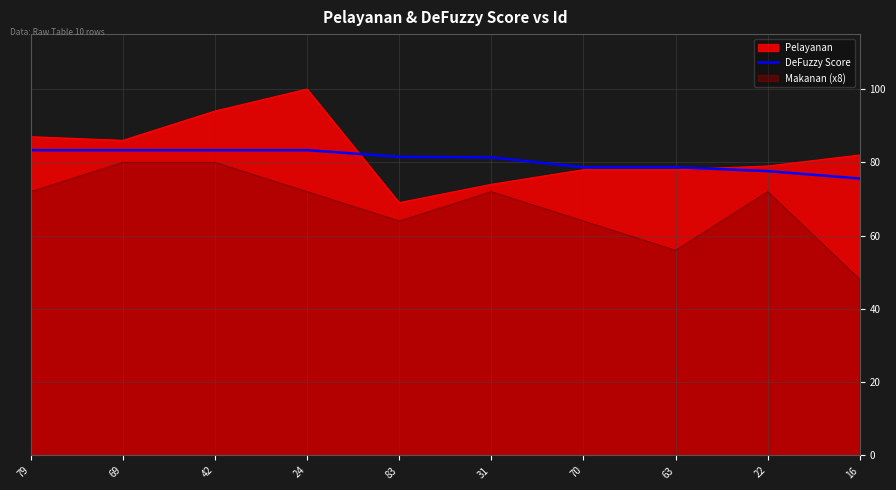

What is the difference between the highest and lowest values at 69?

6.0